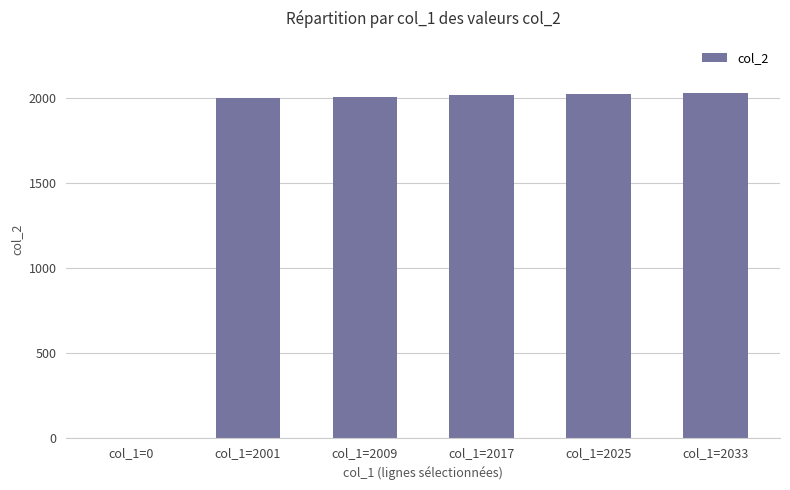

What is the sum of all values?

10090